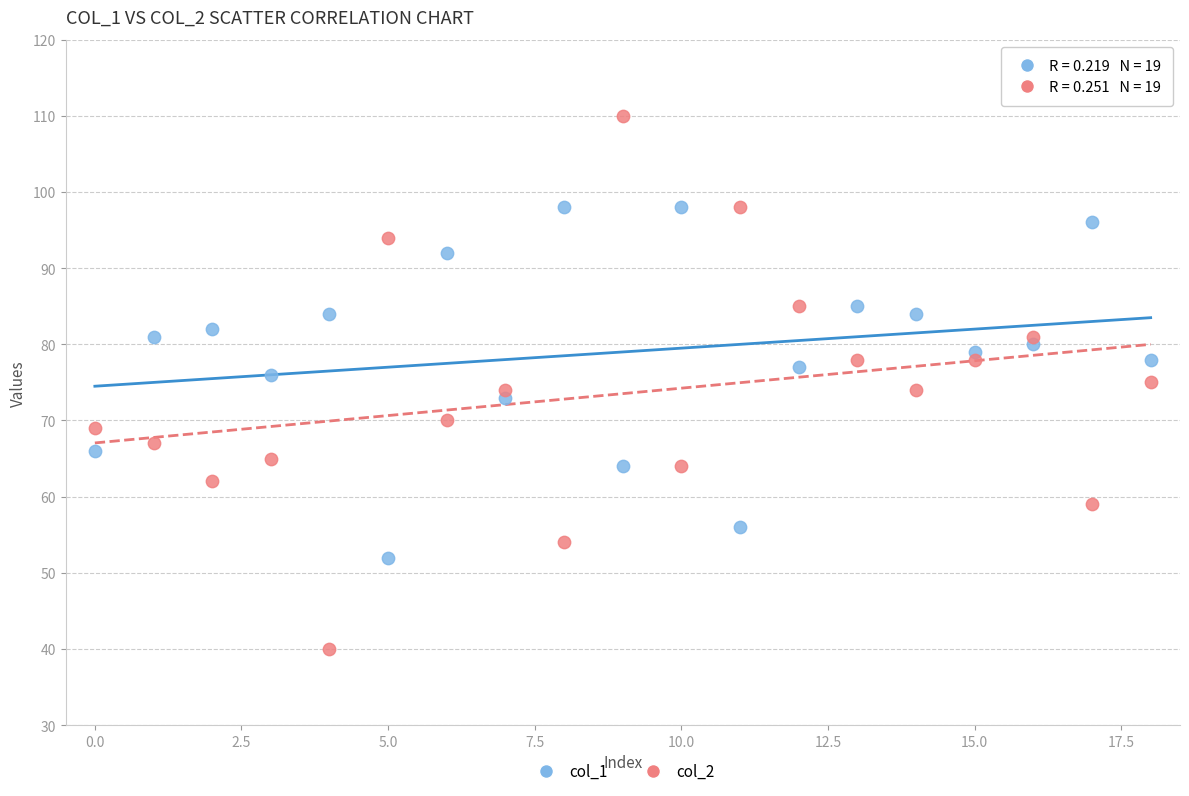

Which series has the largest Y range (max minus min)?

col_2